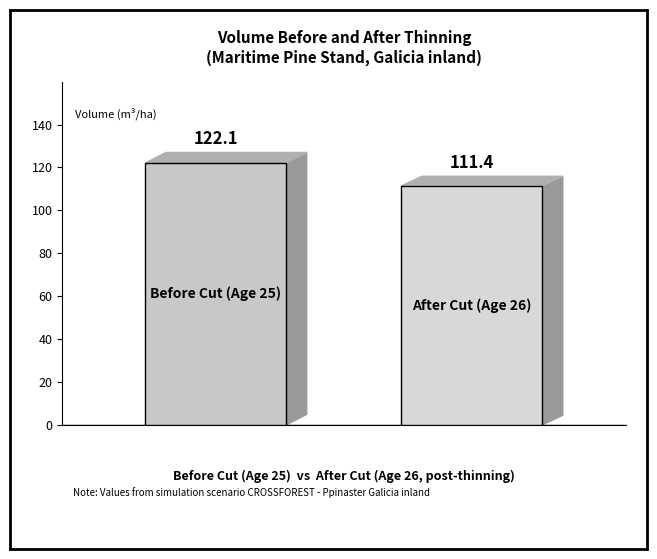

Count the number of categories in the chart.

1